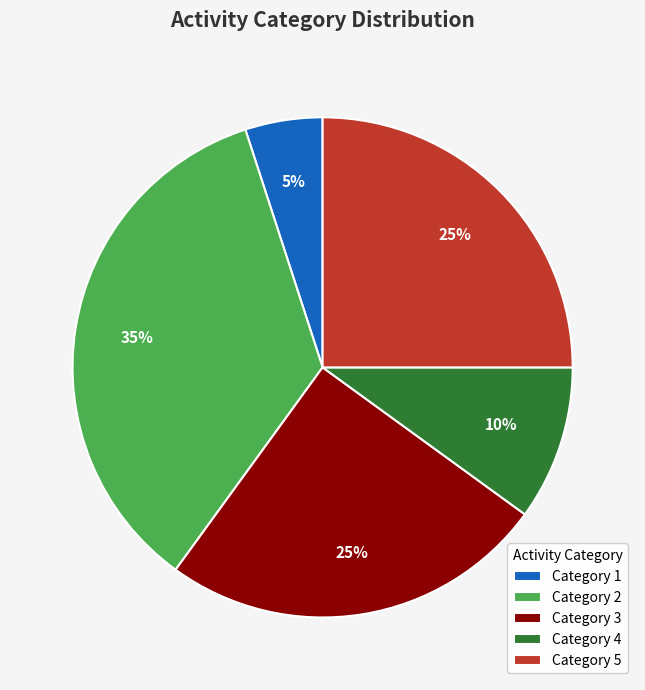

Does Category 1 account for over 50% of the chart?

No